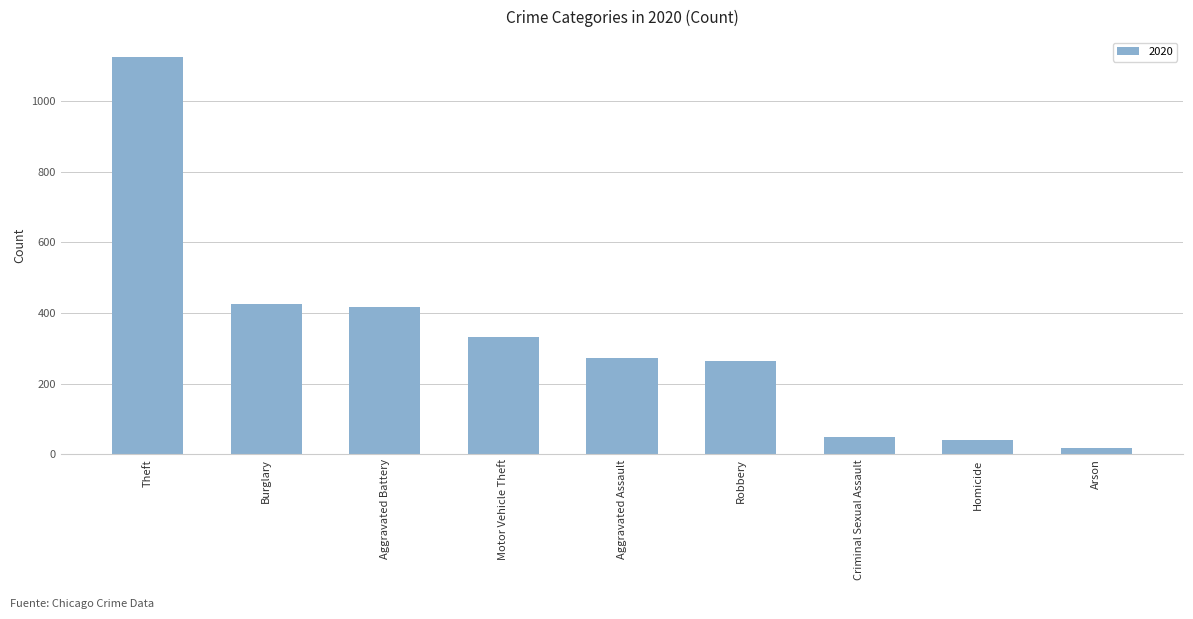

The chart shows a value of 48 at Criminal Sexual Assault. True or false?

True